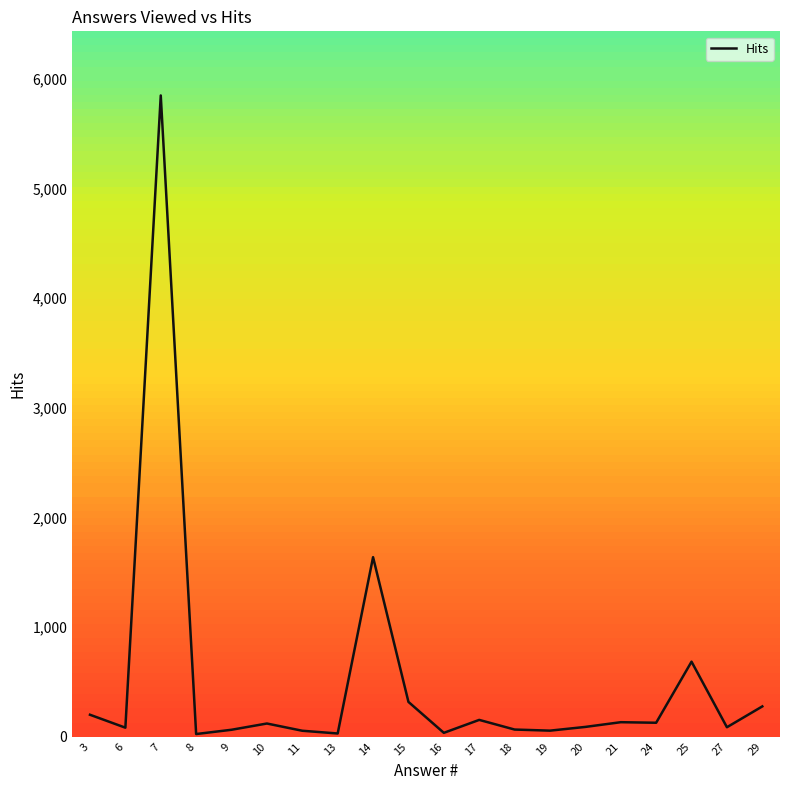

What is the maximum value shown in the chart?

5848